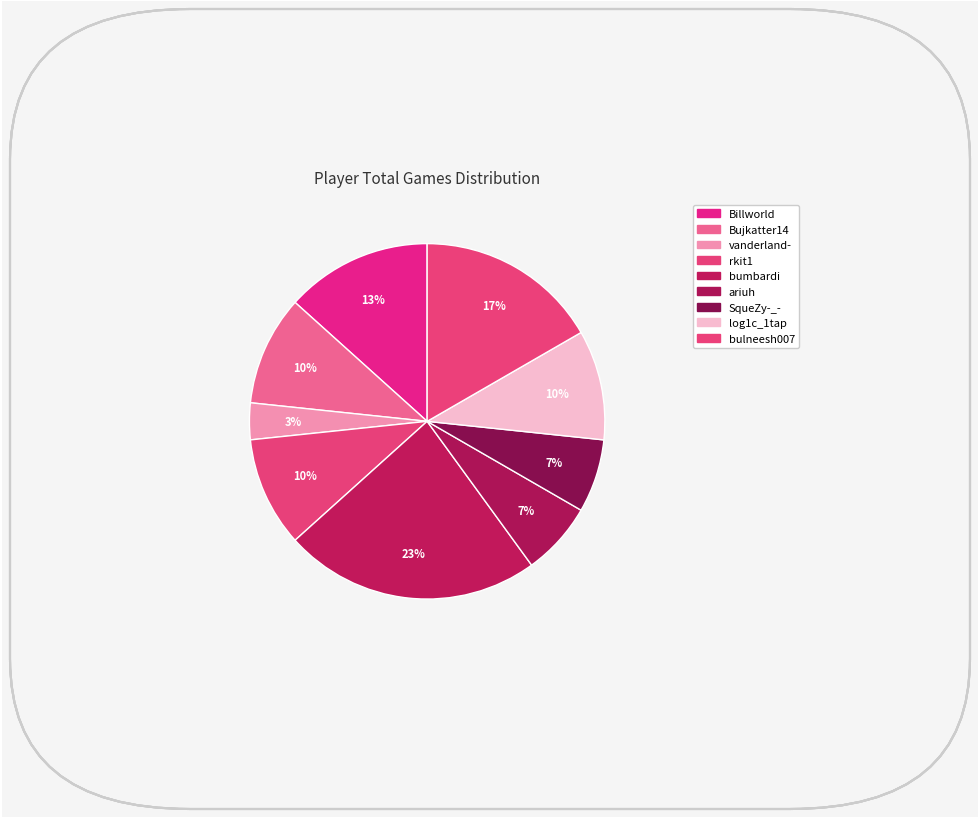

Does SqueZy-_- represent more than half of the total?

No